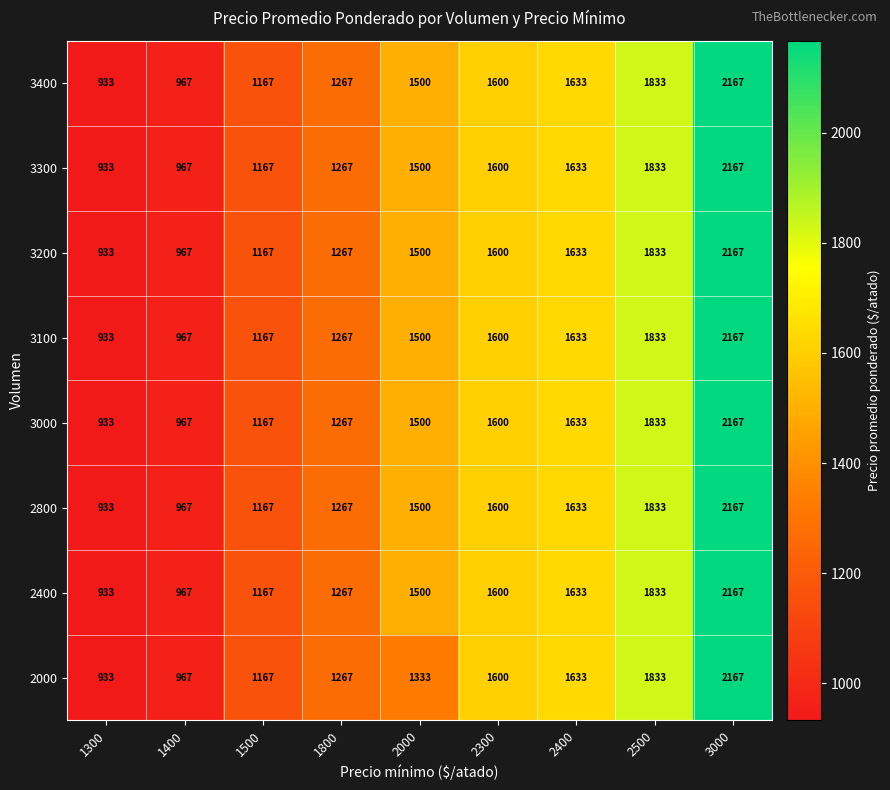

Which label corresponds to the smallest value in the chart?

1300